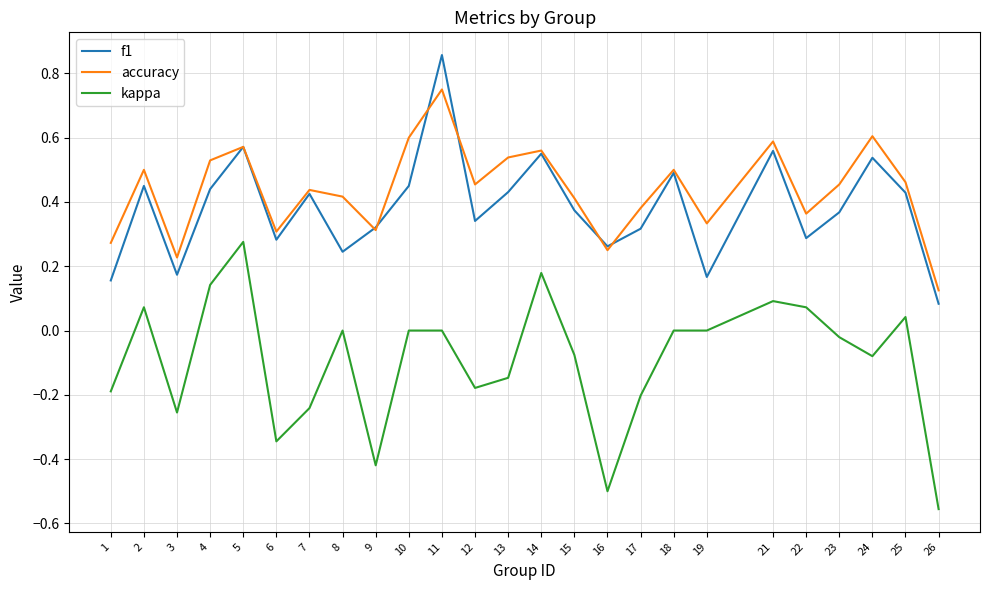

What is the difference between the maximum and second lowest values in the f1 series?

0.7